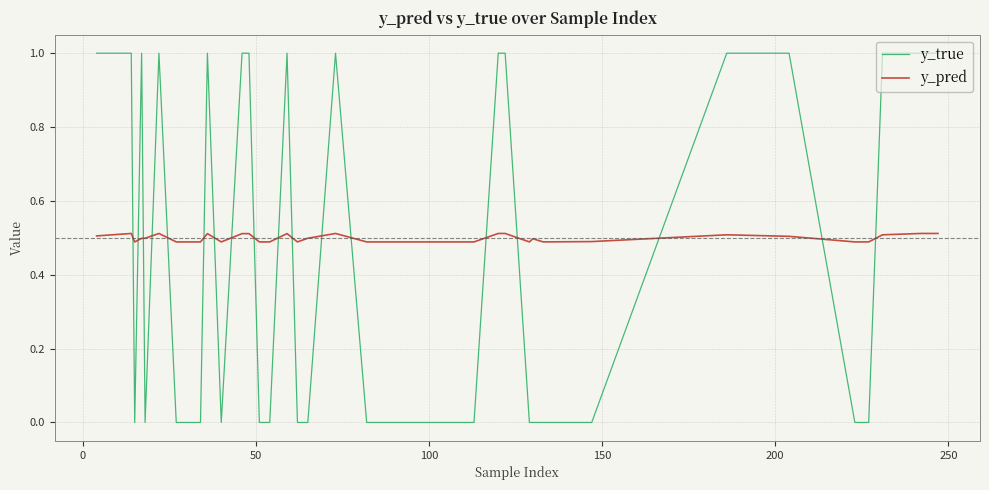

Rank the series by their maximum value, from lowest to highest.

y_pred, y_true